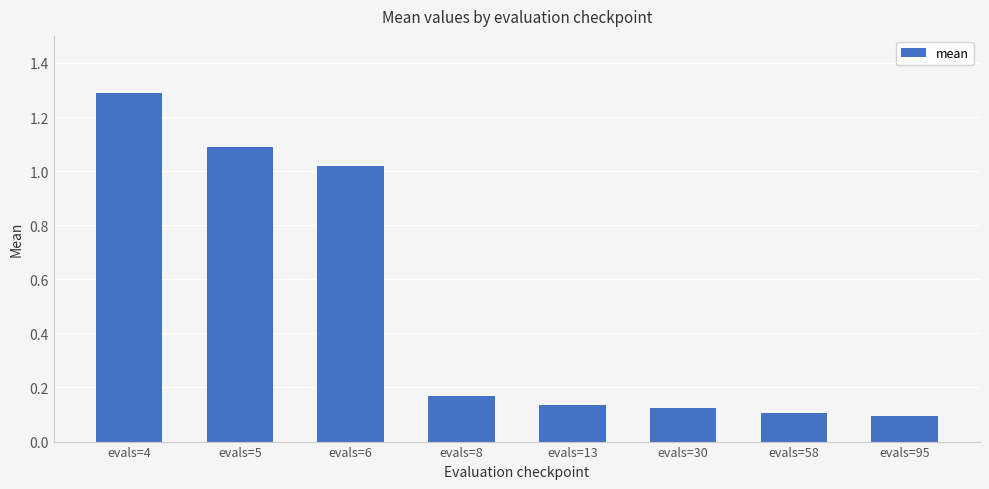

How many series are shown in this chart?

1